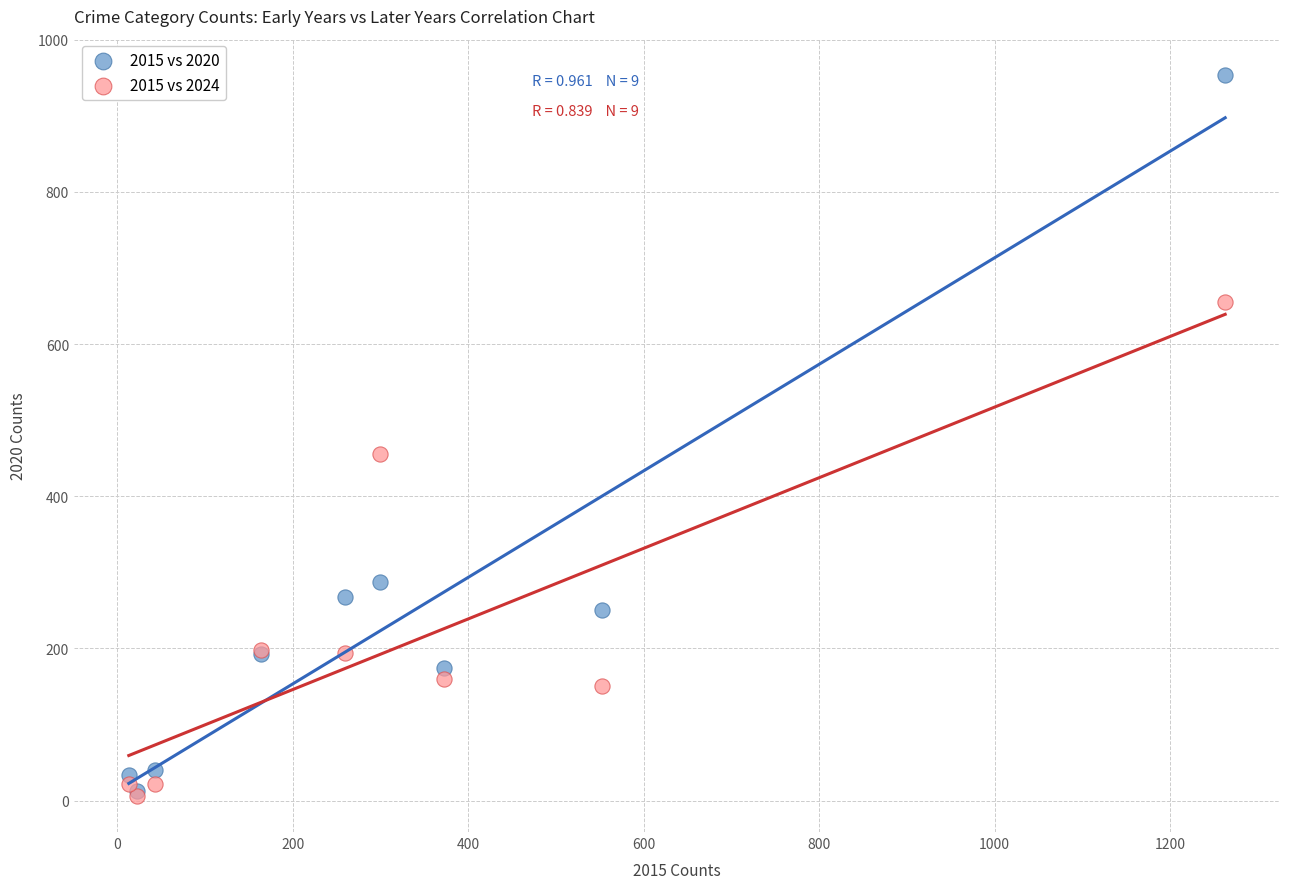

Which series has the largest Y range (max minus min)?

2015 vs 2020